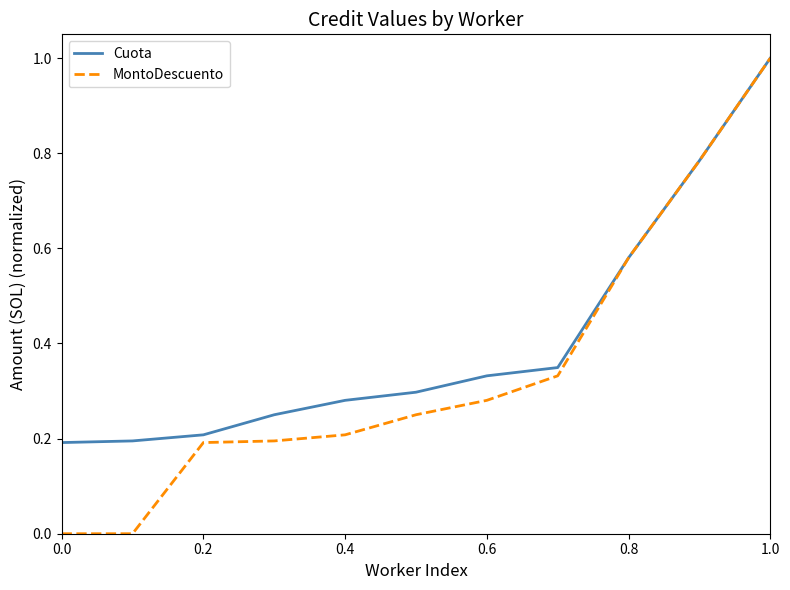

Rank the series by their average value, from lowest to highest.

MontoDescuento, Cuota